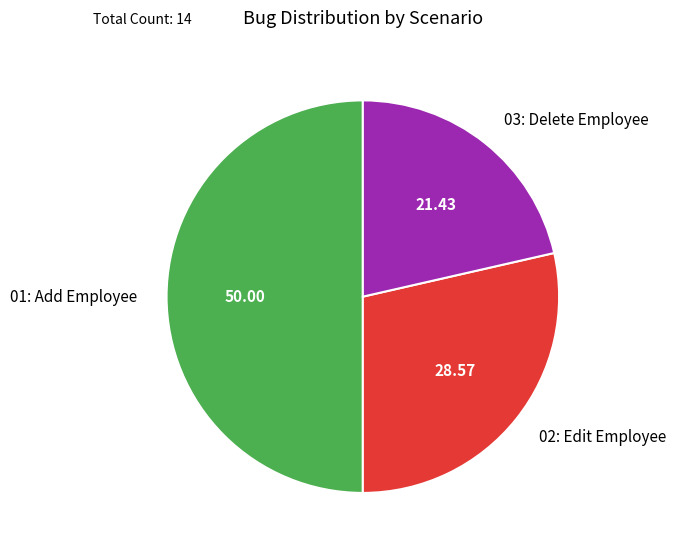

The 03: Delete Employee slice represents 21% of the pie. True or false?

True